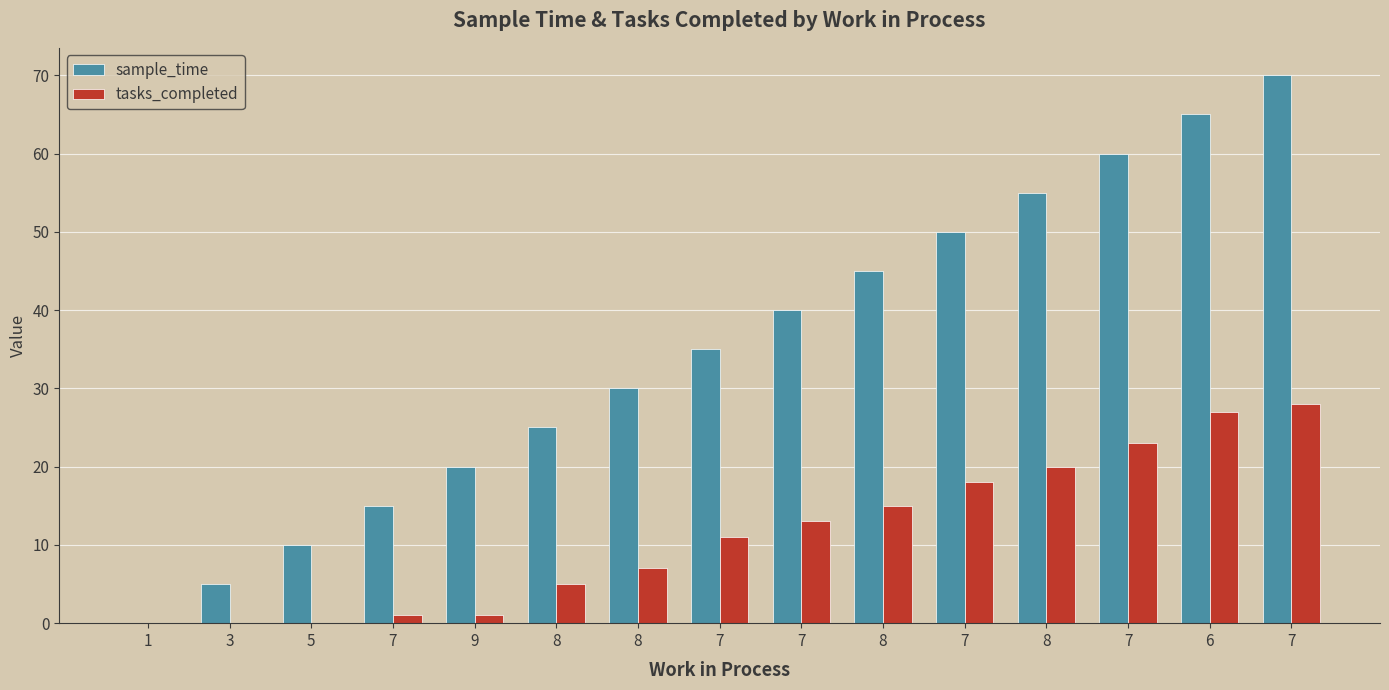

True or false: tasks_completed has a value of 18 at 7.

True